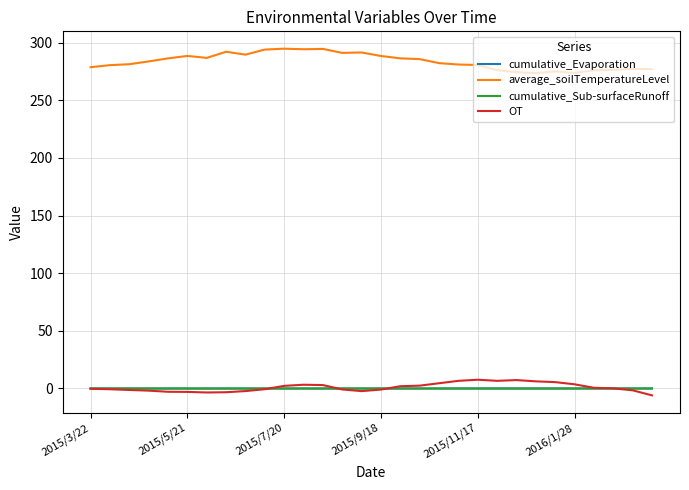

Which series has the largest range (max minus min)?

average_soilTemperatureLevel